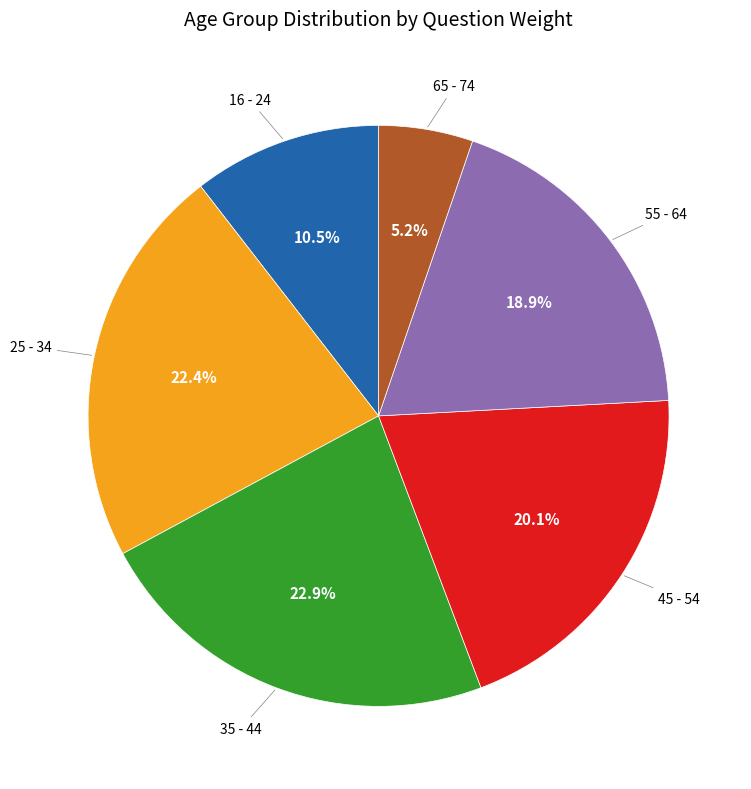

How many slices are in this pie chart?

6